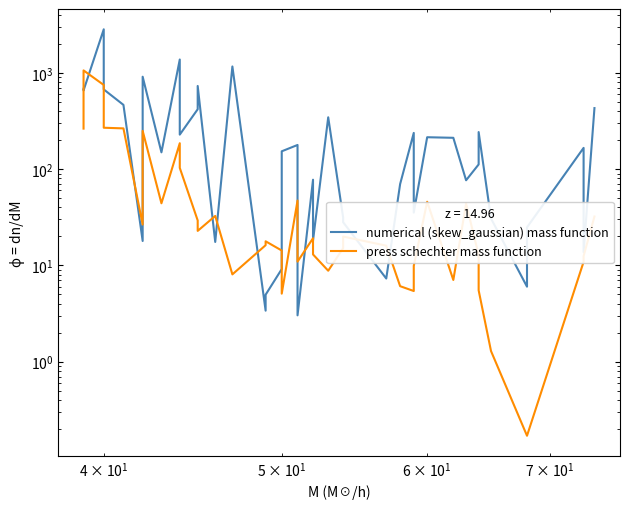

Does the chart have visible grid lines?

No